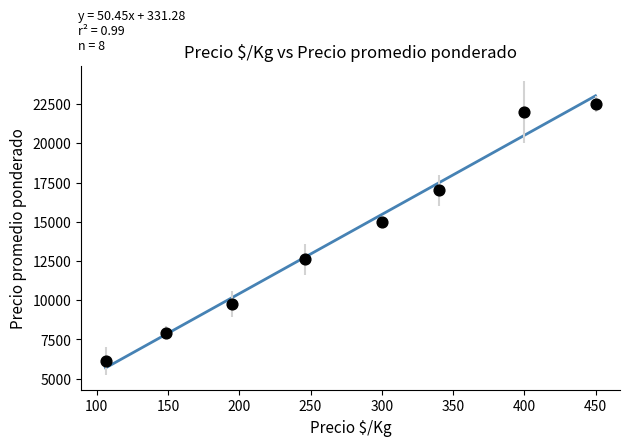

What Y value in the scatter plot is closest to 14307?

15000.0